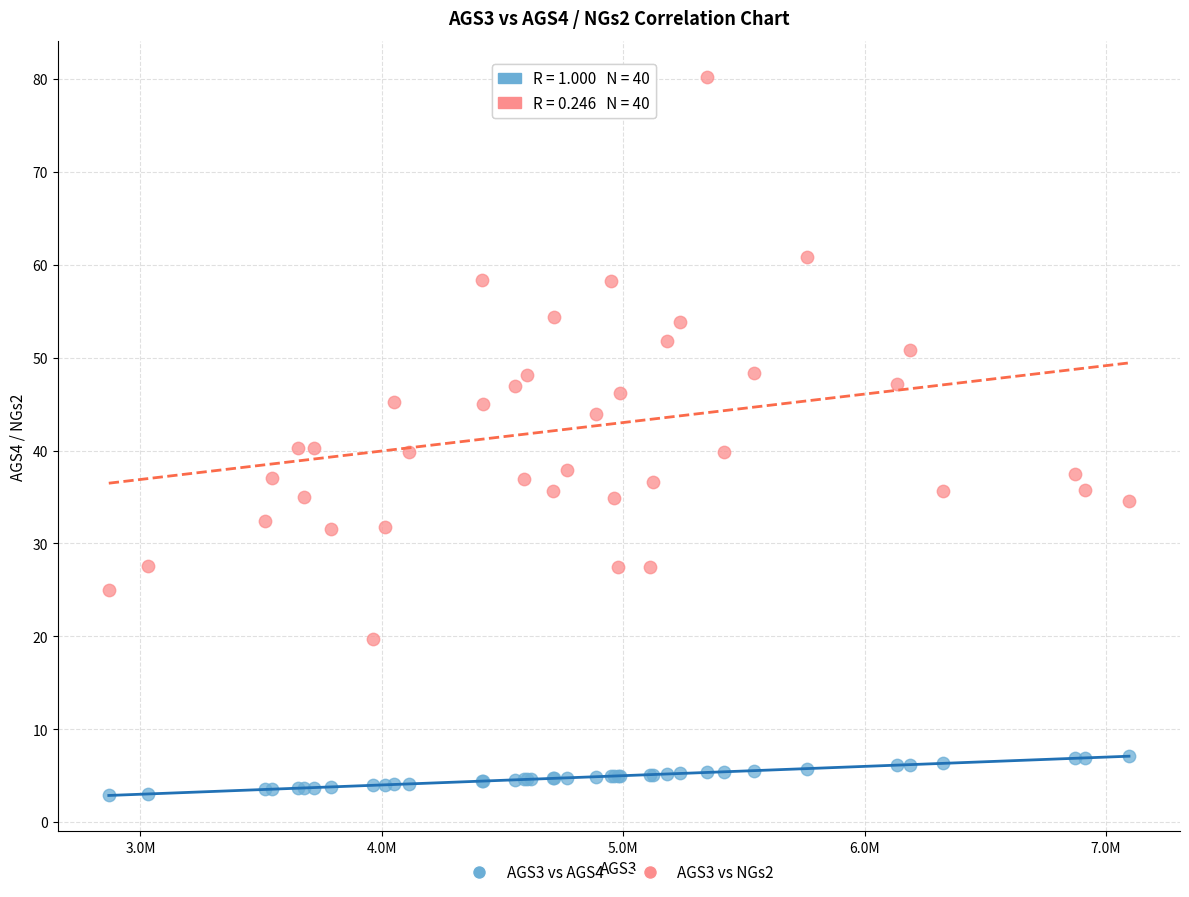

Which series reaches the minimum Y coordinate?

AGS3 vs AGS4